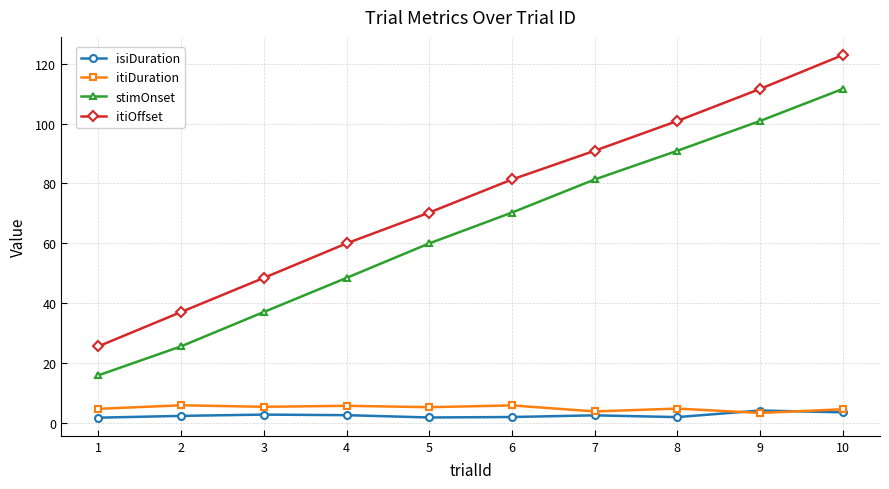

What is the approximate value of stimOnset at 8?

90.9